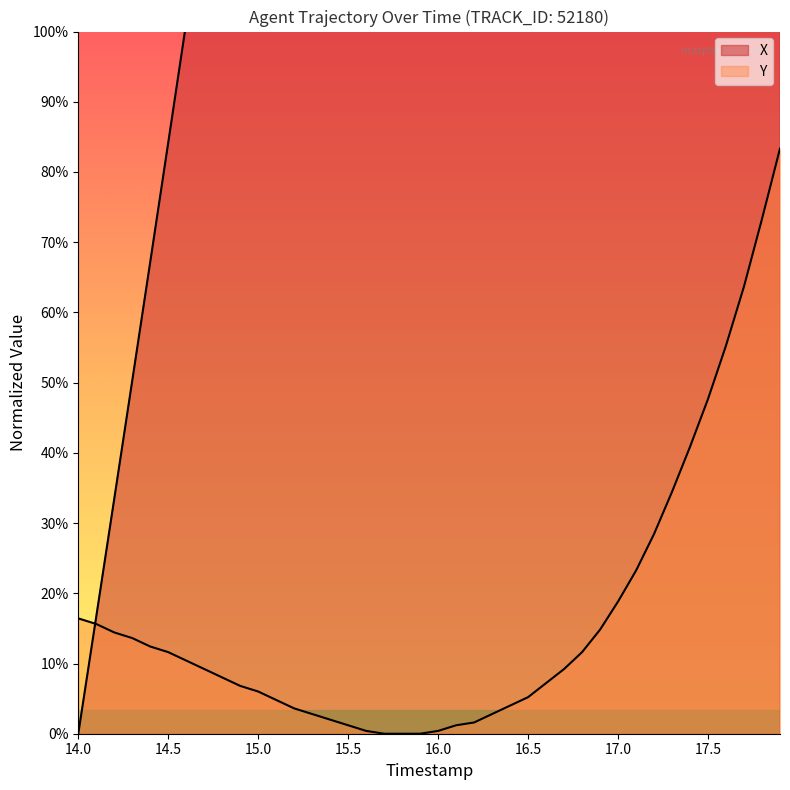

The value of X at 15.5 is 6.4. True or false?

True